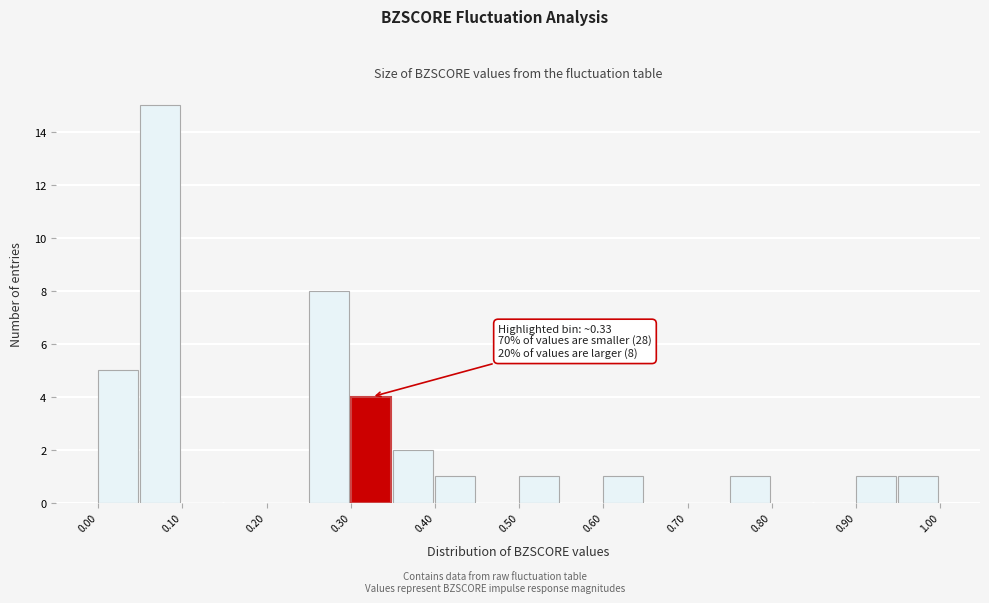

Over which range of the x-axis is the bar tallest?

0.05 to 0.10